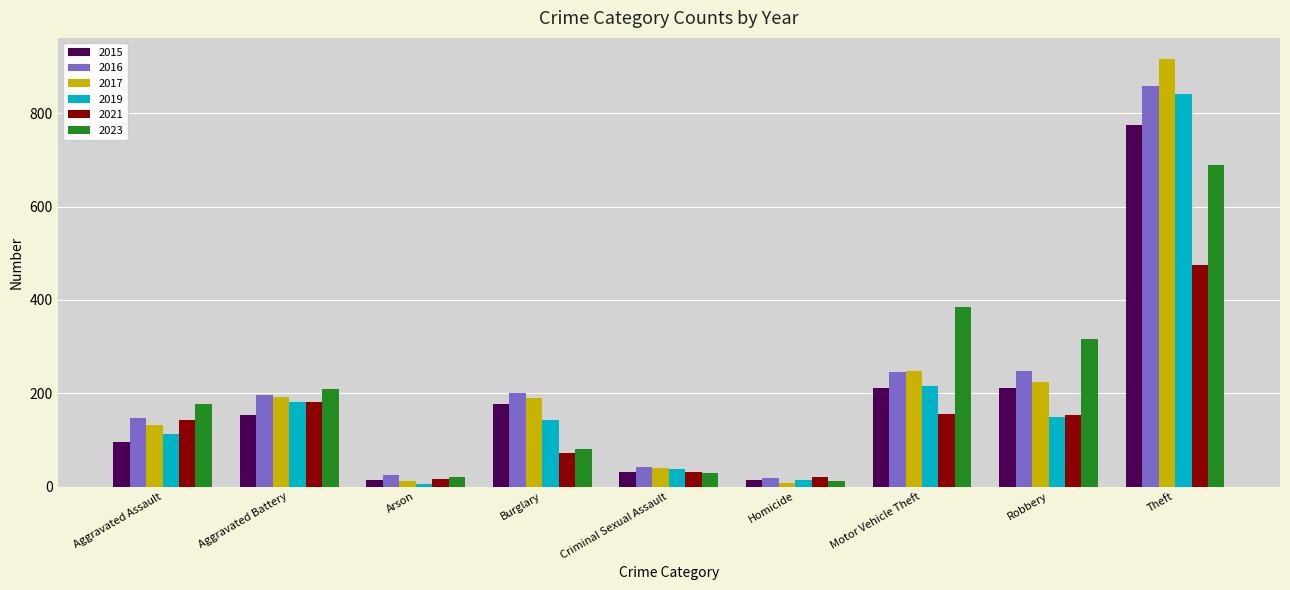

What is the difference between the highest and lowest values at Burglary?

130